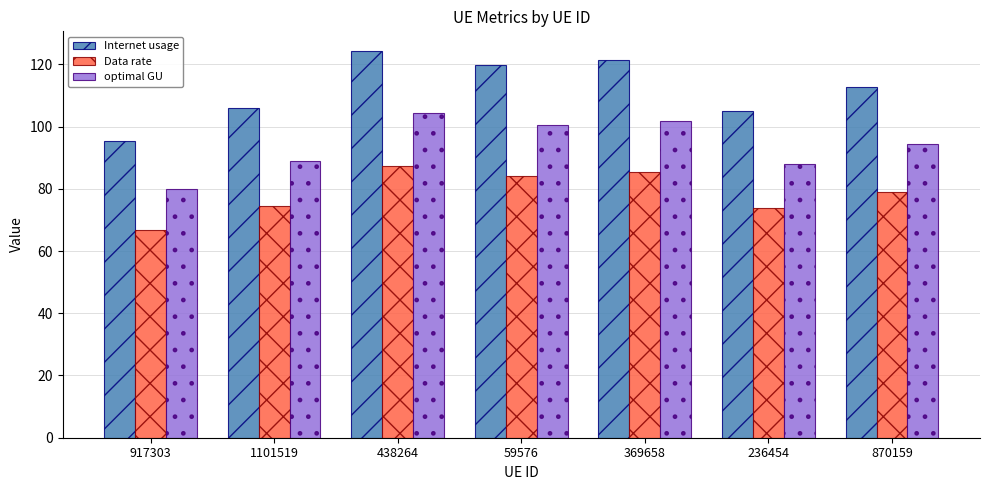

Which category has the lowest value in the Data rate series?

917303